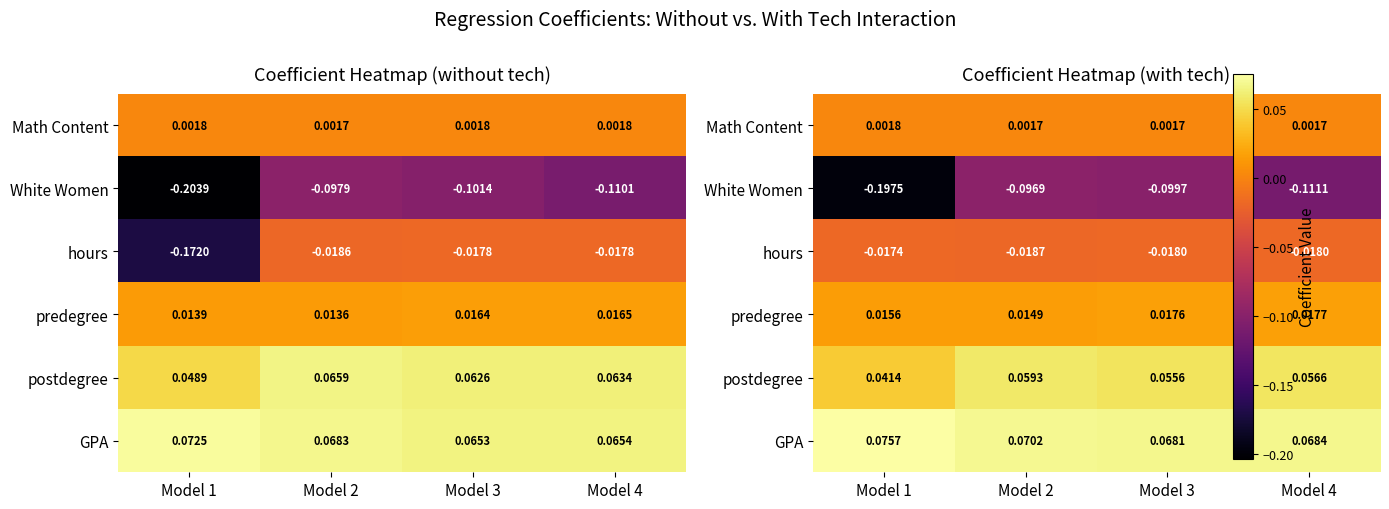

The value of predegree at Model 4 is 0.0. True or false?

False